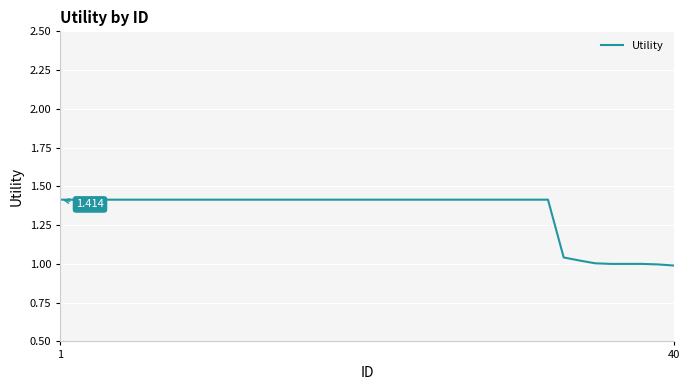

What is the difference between the maximum and minimum values?

0.4